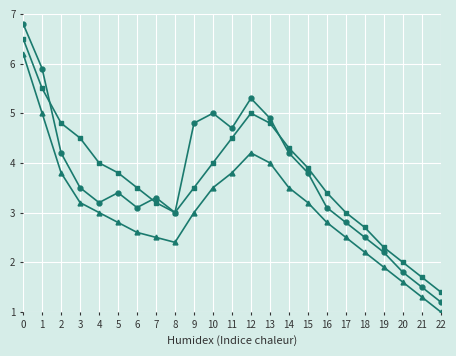

What is the total value across all series at 8?

8.4